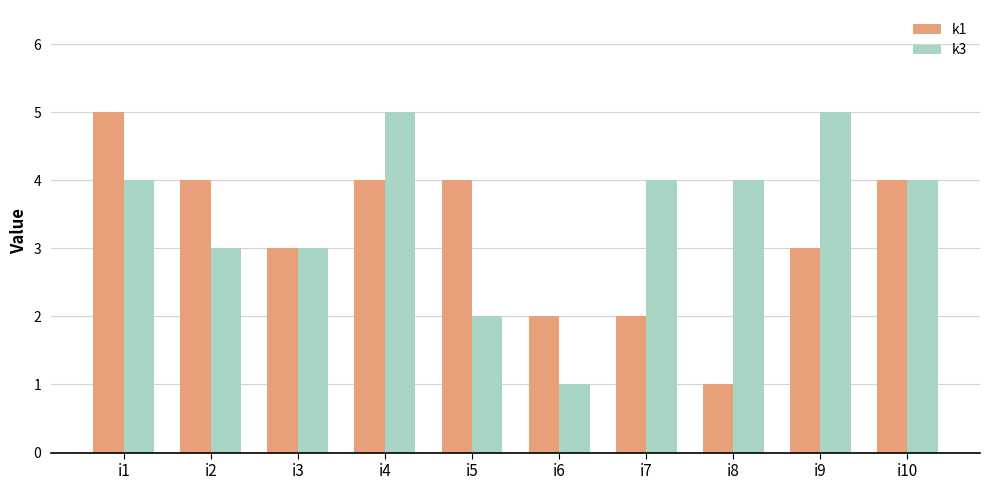

True or false: k1 has a value of 1 at i7.

False